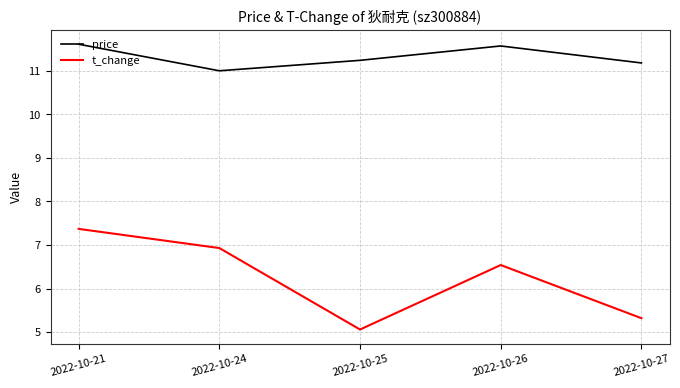

Which category has the lowest value across all series?

2022-10-25